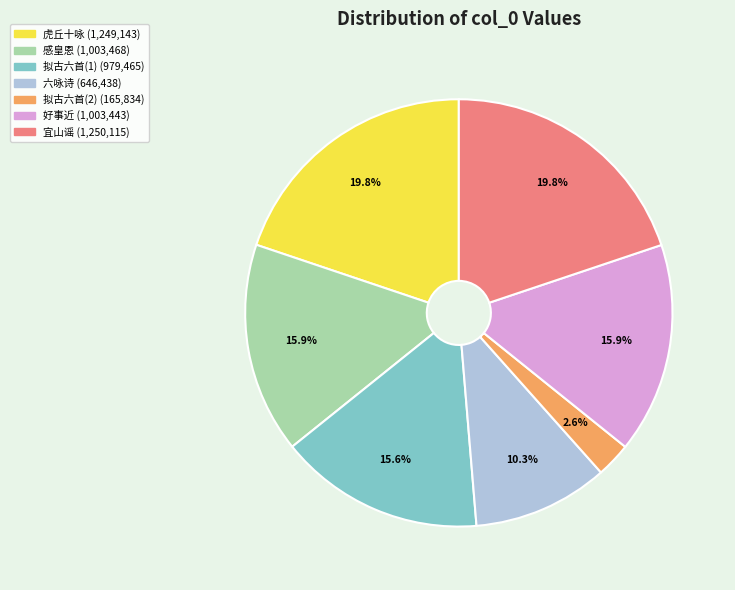

Is there any slice that represents more than half of the pie?

No